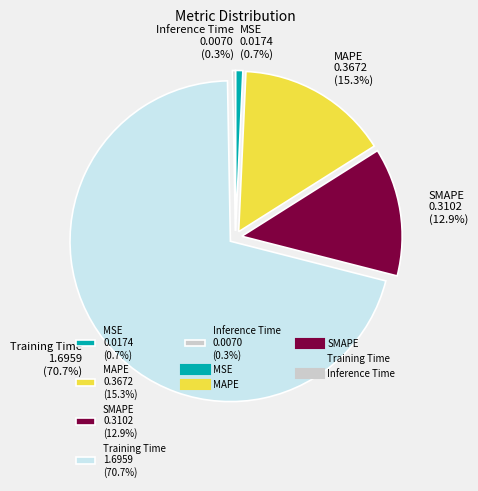

Combined, do SMAPE 0.3102 (12.9%) and MSE 0.0174 (0.7%) account for over 50%?

No